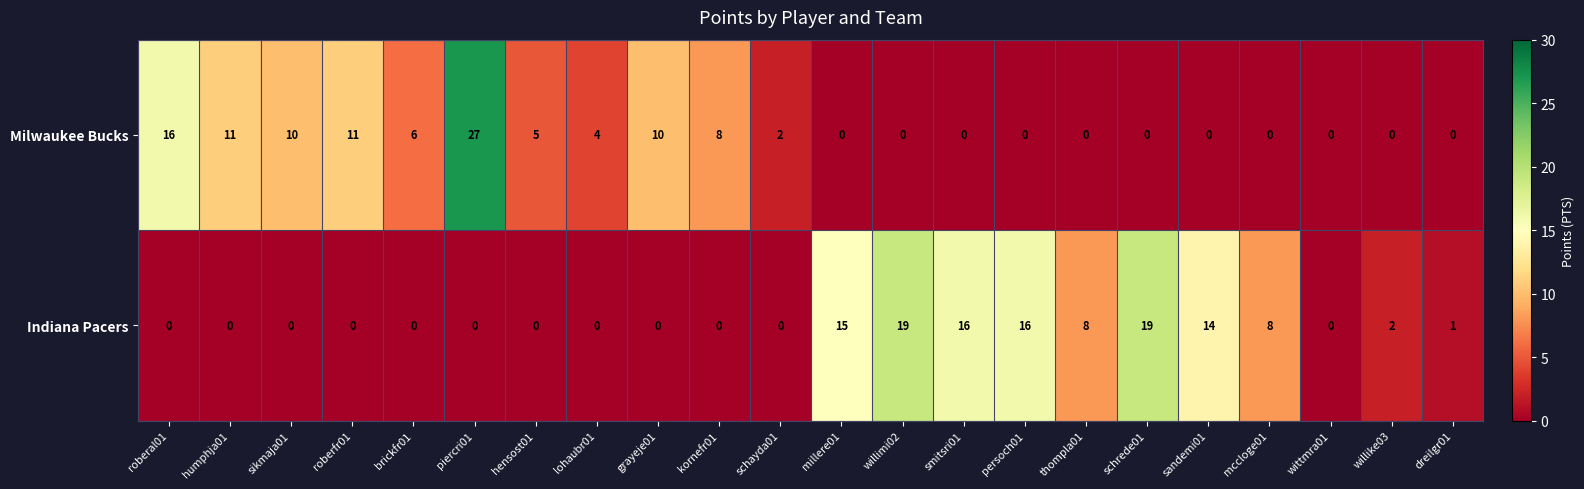

The value of Milwaukee Bucks at humphja01 is 11. True or false?

True